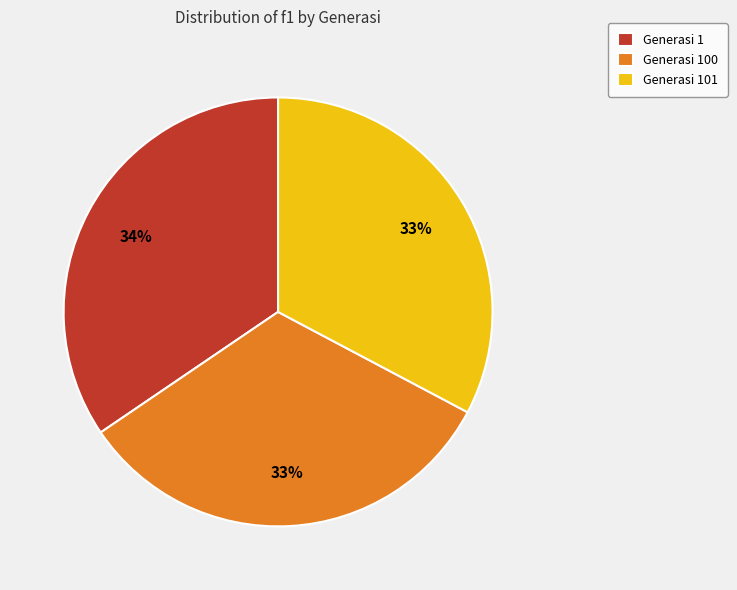

What is the largest slice in the pie chart?

Generasi 1